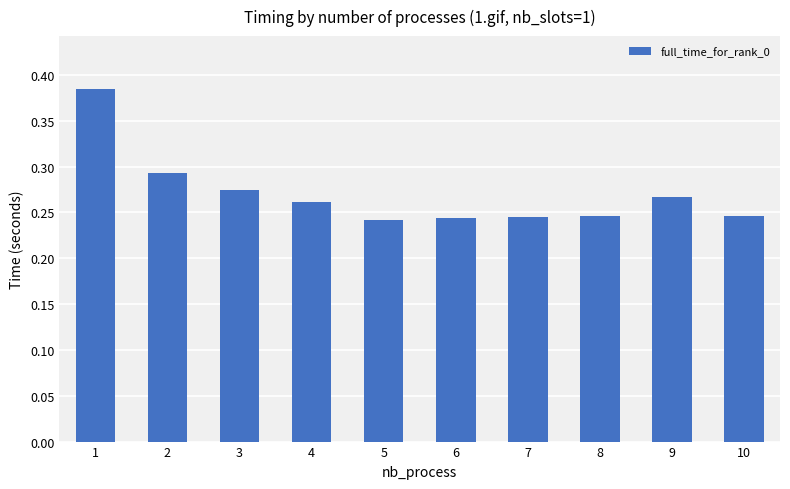

Count the number of data series in this chart.

1